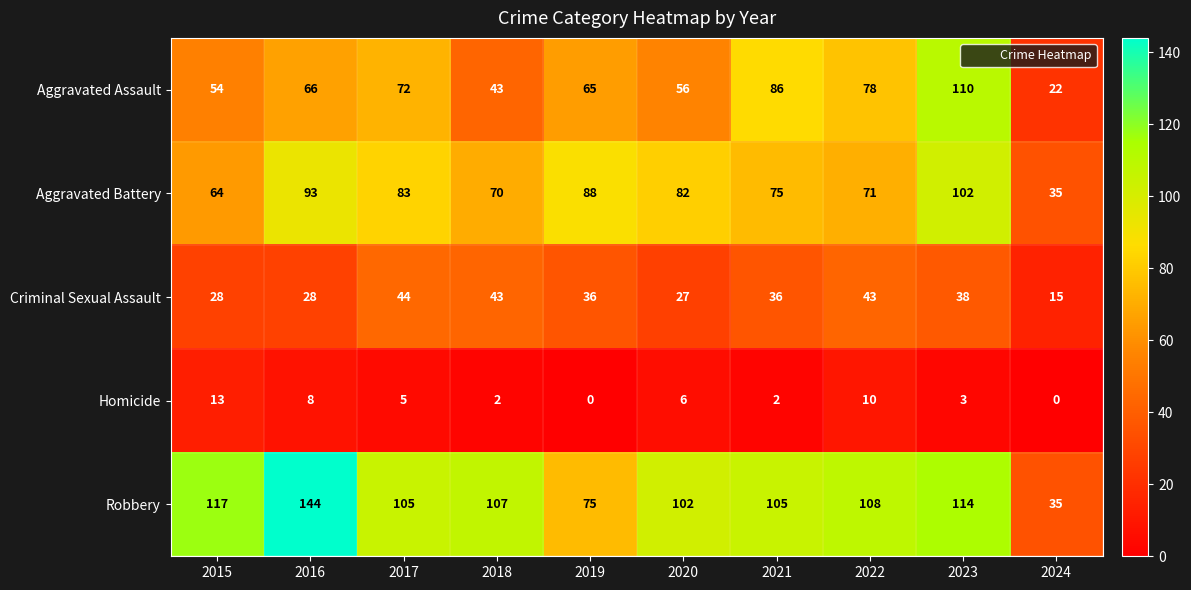

What is the approximate value of Criminal Sexual Assault at 2017?

44